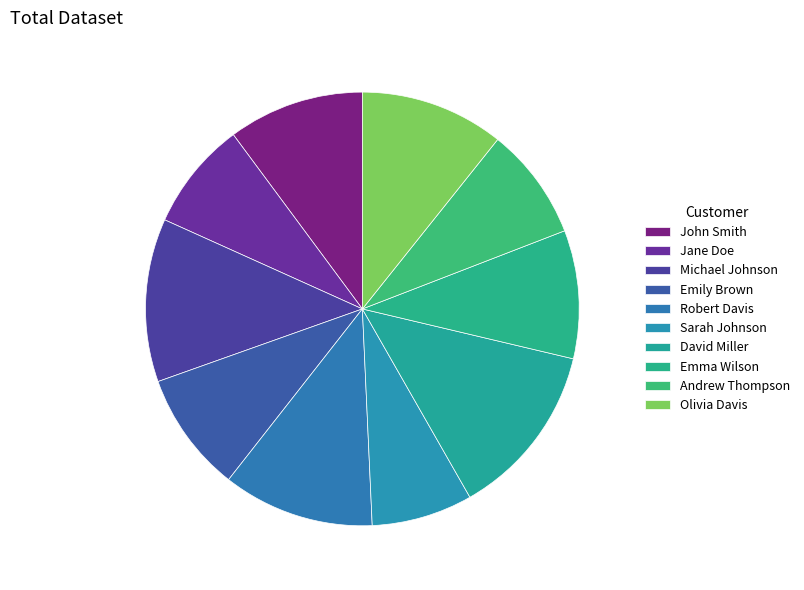

Between Emily Brown and Andrew Thompson, which is larger?

Emily Brown